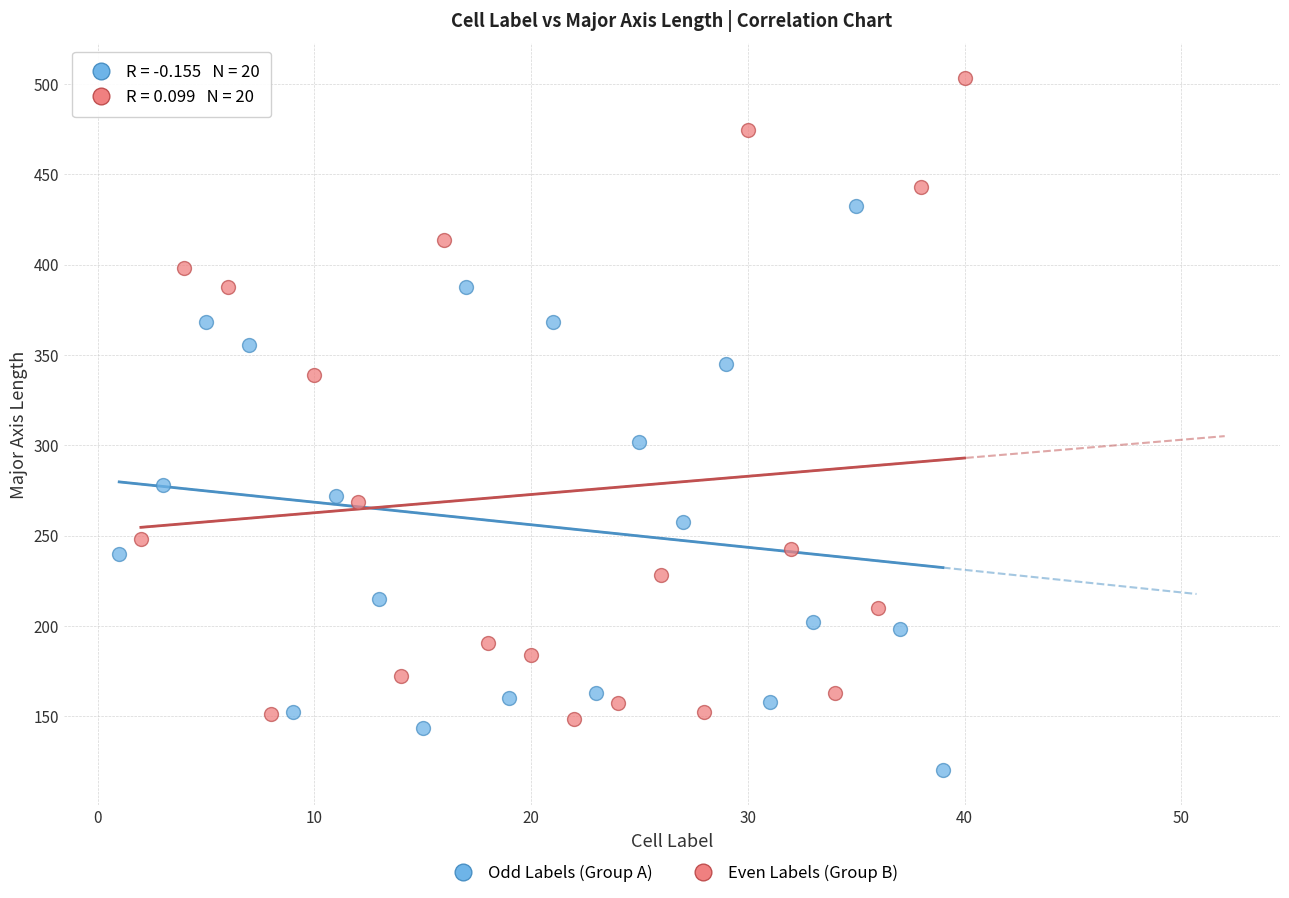

Which series contains the lowest Y value?

Odd Labels (Group A)